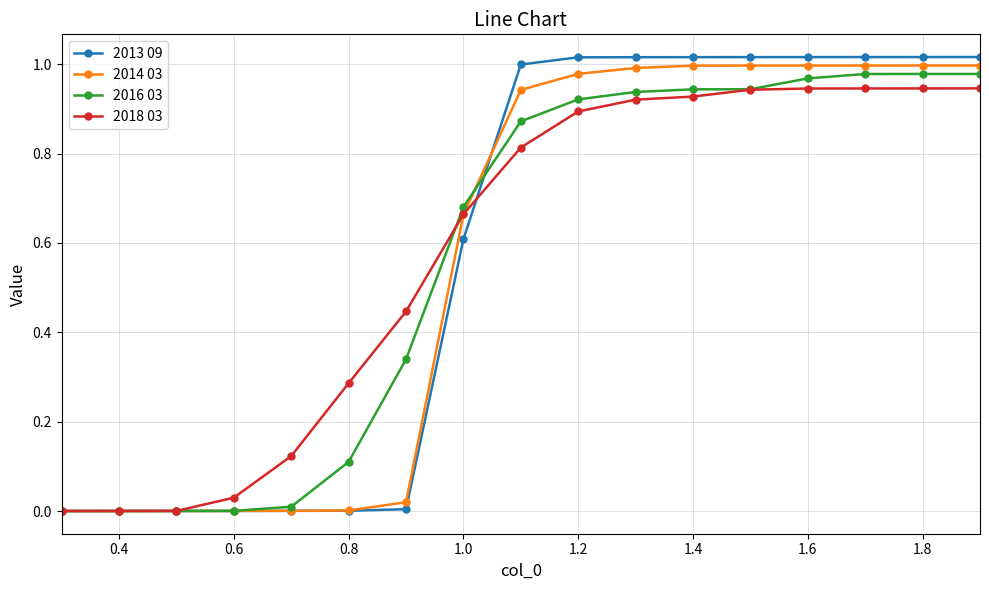

Which series has the largest range (max minus min)?

2013 09